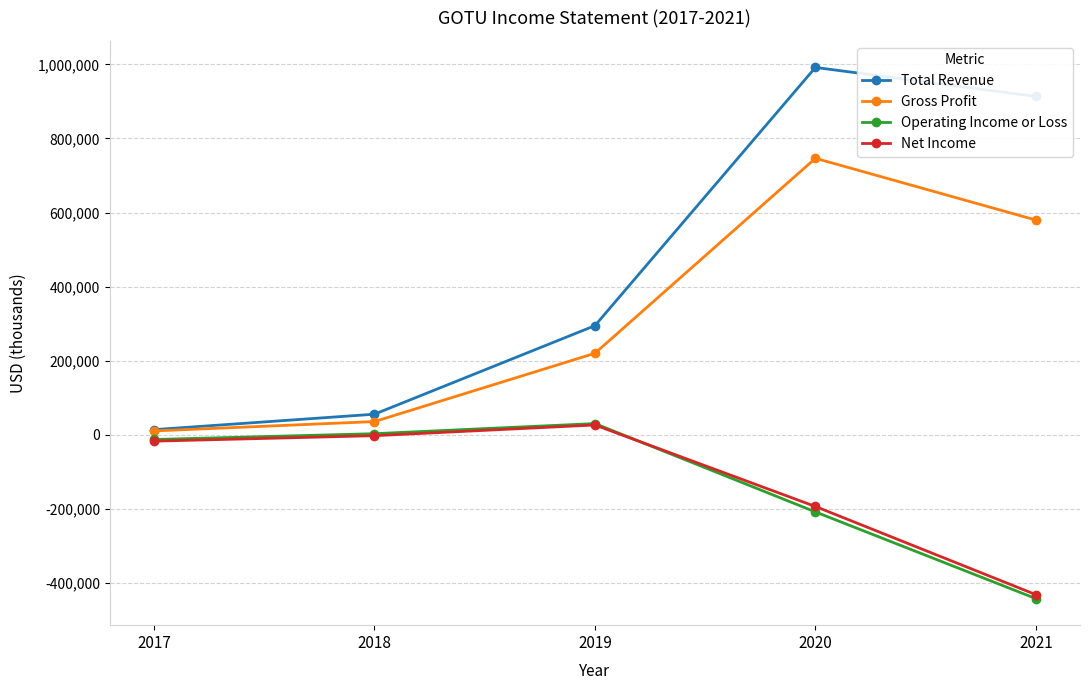

True or false: Total Revenue and Net Income intersect in this chart.

False